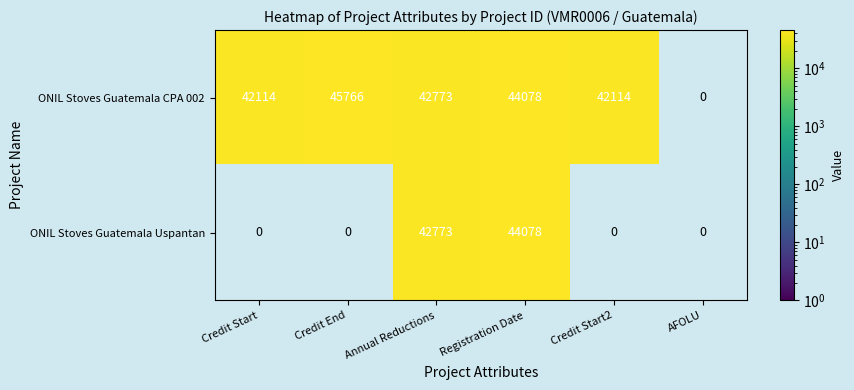

What is the difference between the highest and lowest values at Credit Start?

42114